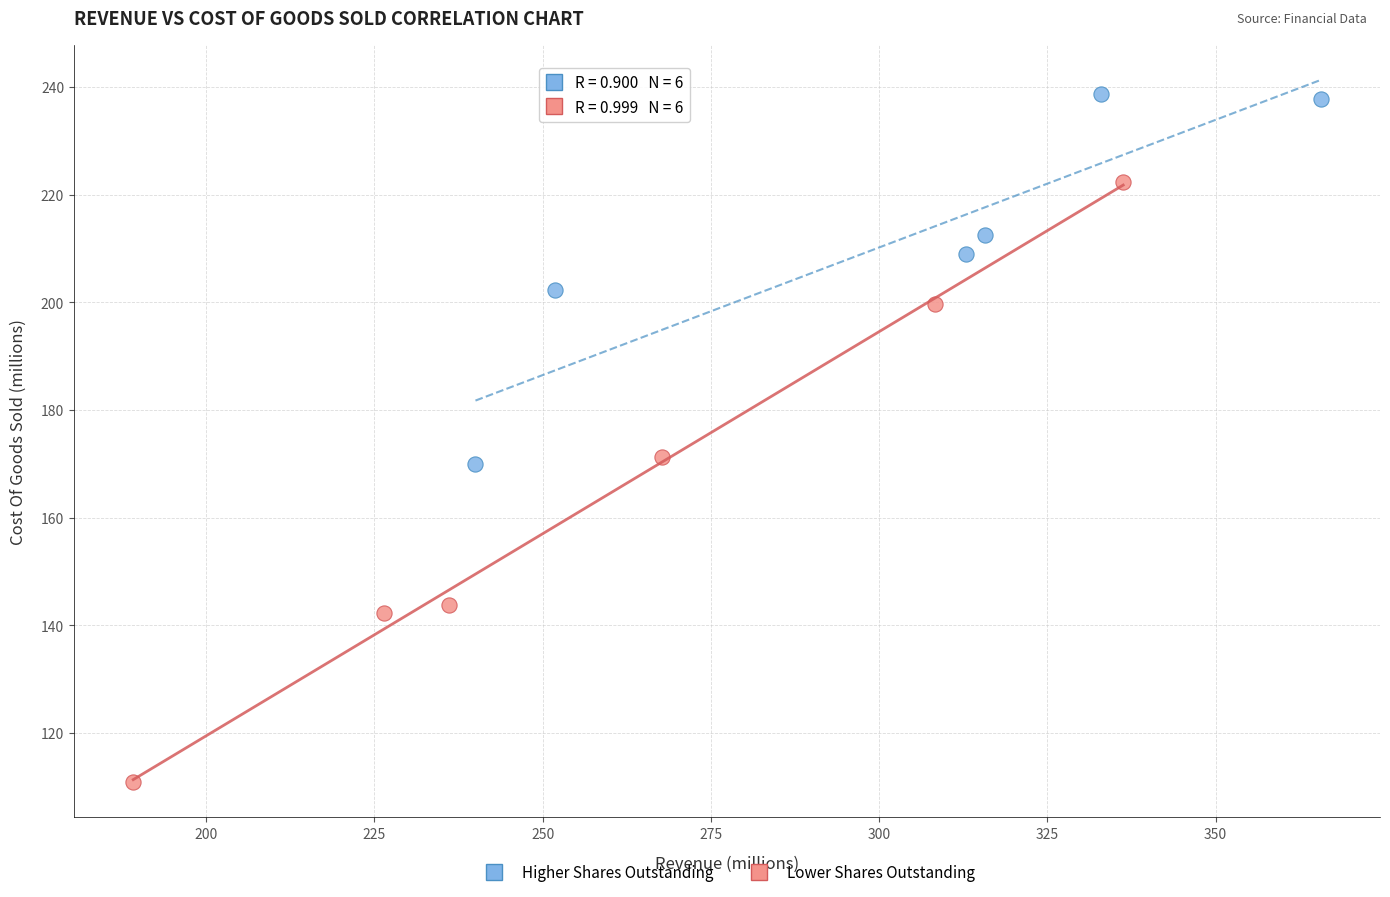

Which series contains the lowest Y value?

Lower Shares Outstanding